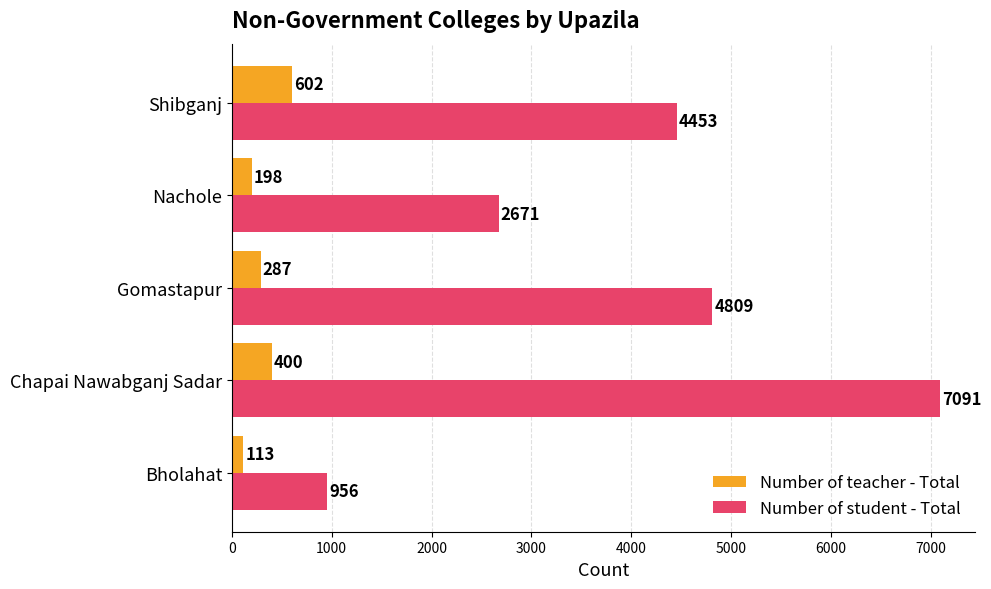

How many data points in Number of student - Total are less than 4453?

2